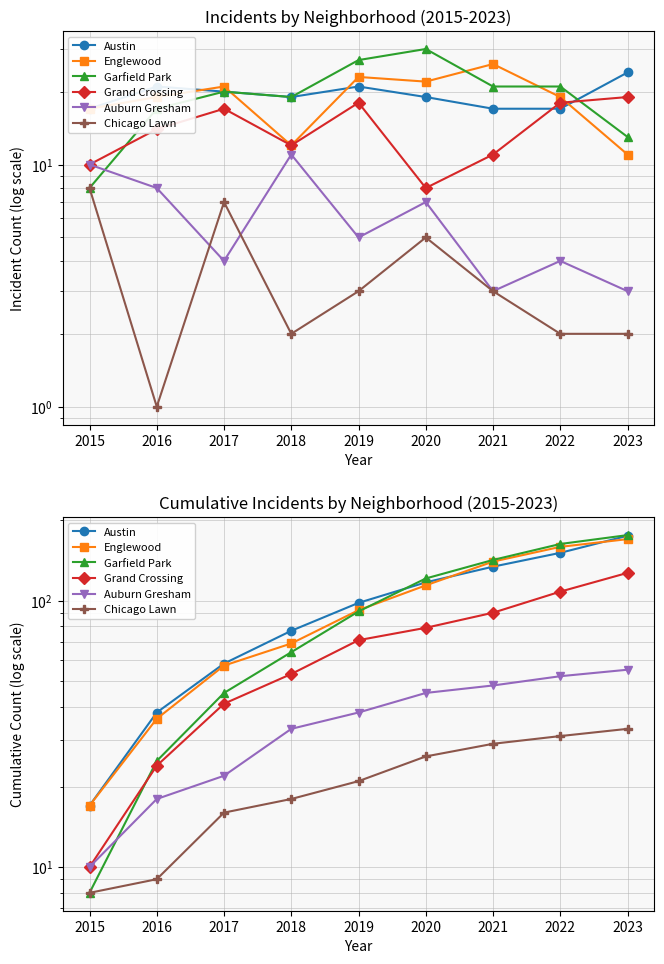

What is the value of the Austin point at the 5th from the left?

98